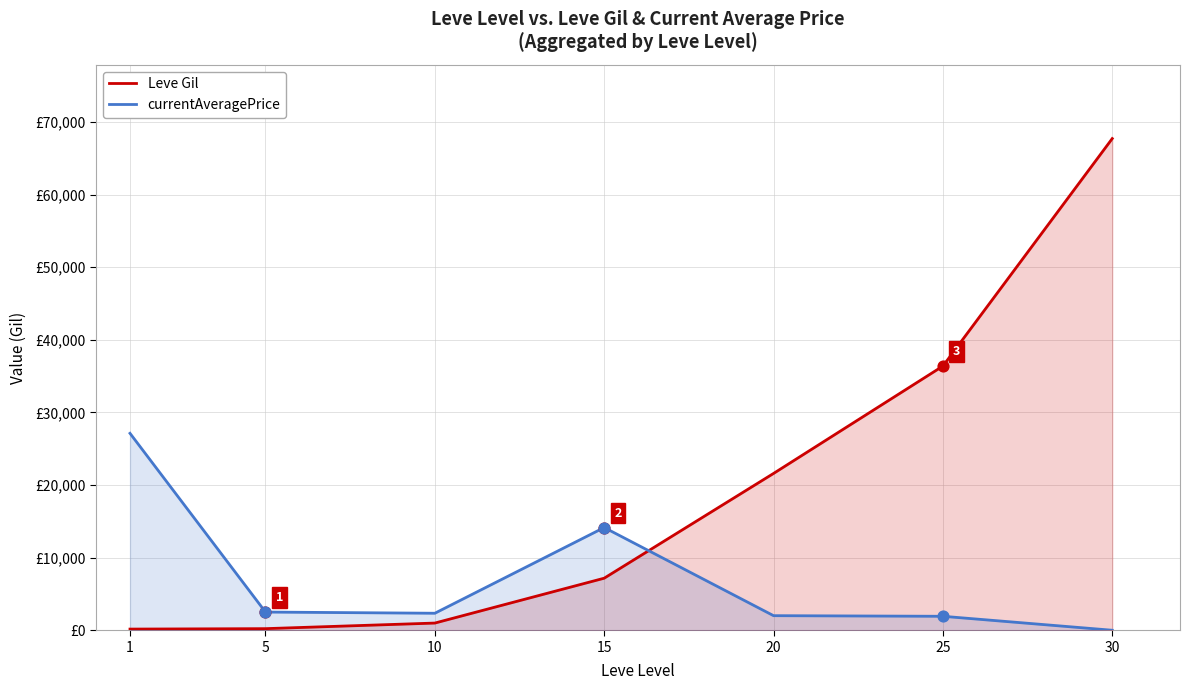

Which series reaches the minimum Y coordinate?

currentAveragePrice